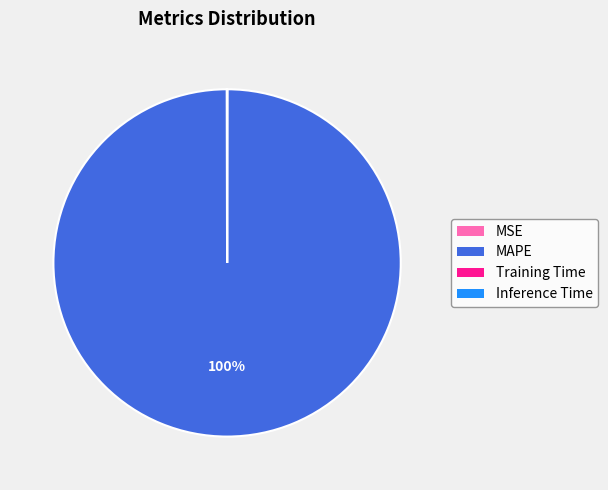

The MAPE slice represents 100% of the pie. True or false?

True